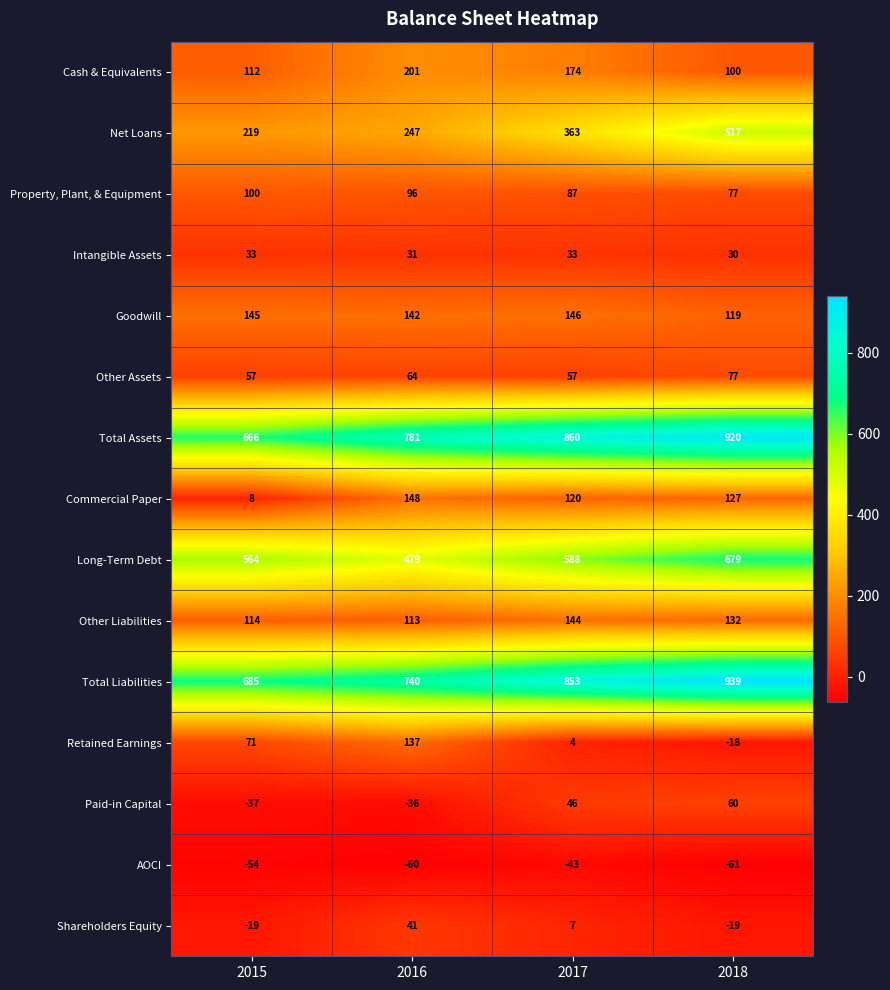

Count the number of data series in this chart.

15